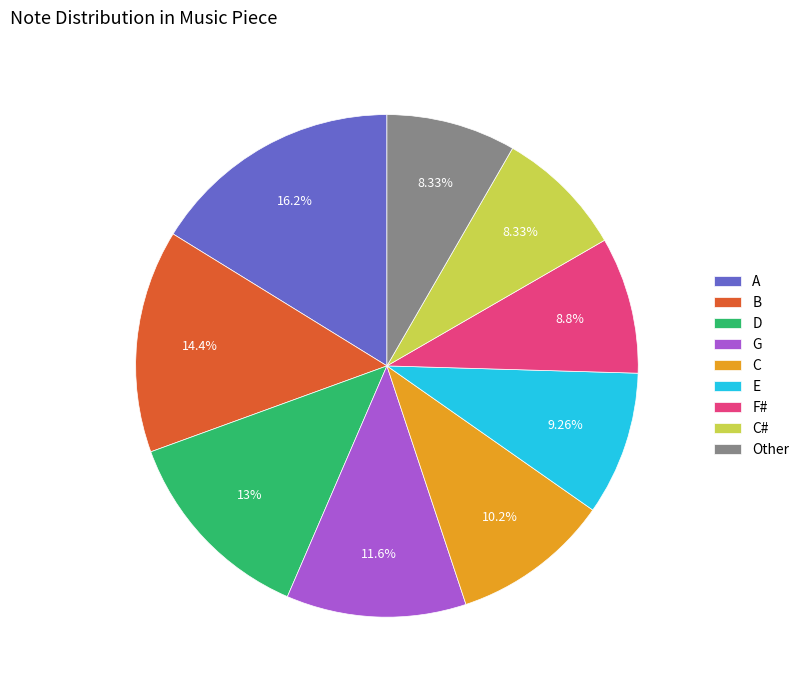

The E slice represents 9% of the pie. True or false?

True